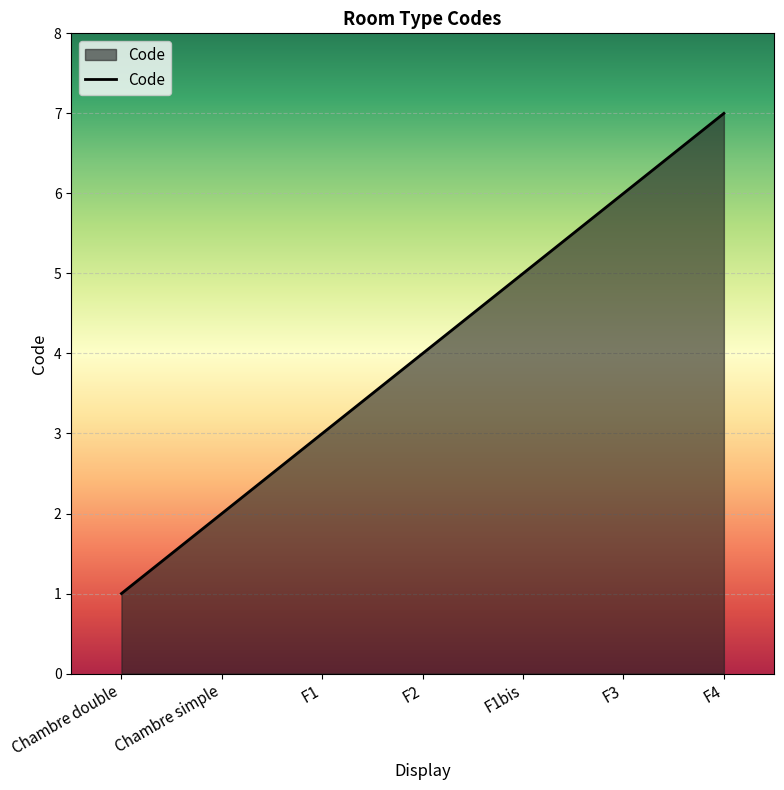

What is the sum of all values?

28